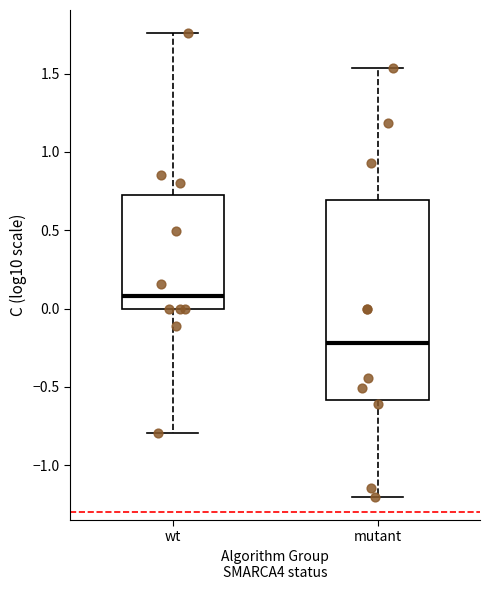

Comparing the boxes themselves (not the whiskers), which one is the tallest?

mutant